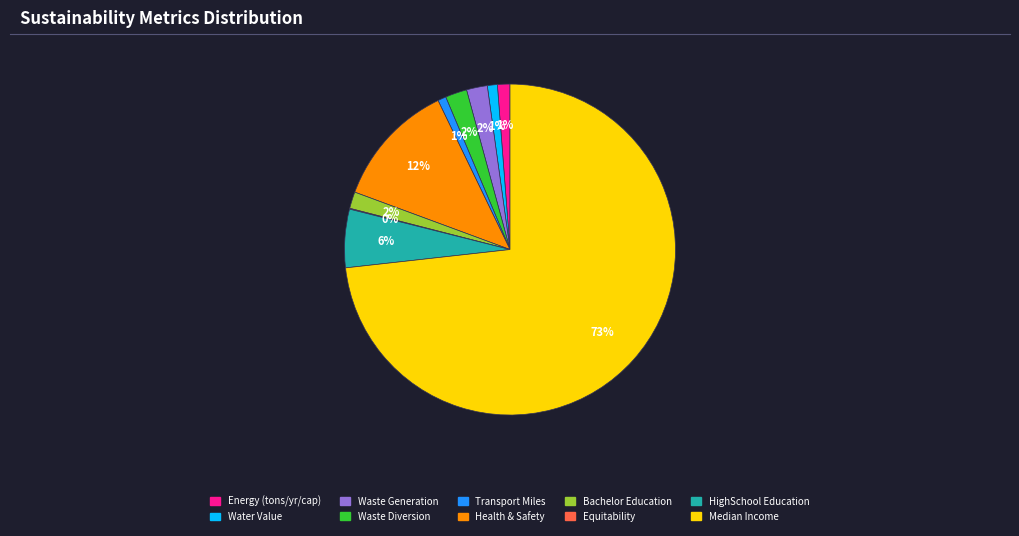

To the nearest percent, what is the difference between the largest and smallest slice percentages?

73%